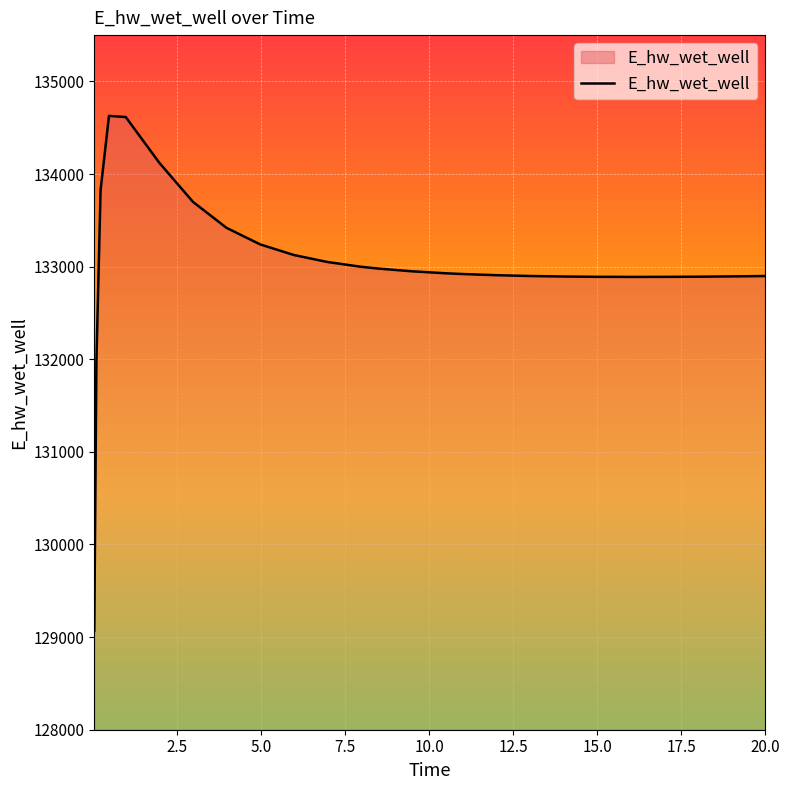

What is the greatest value displayed?

134627.8